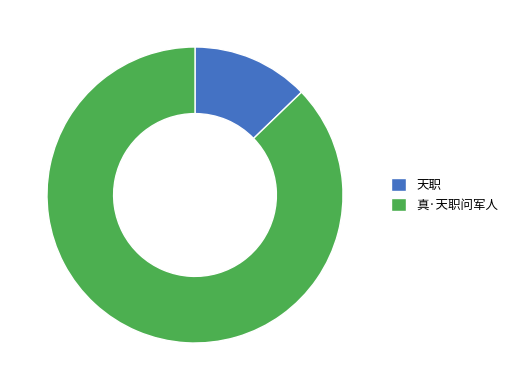

Is there a majority slice in this chart?

Yes